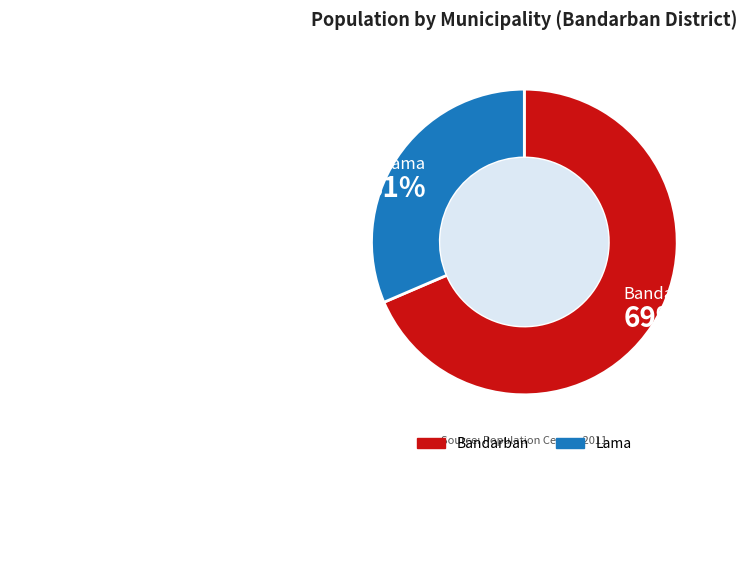

To the nearest percent, what is the combined percentage of Bandarban and Lama?

100%